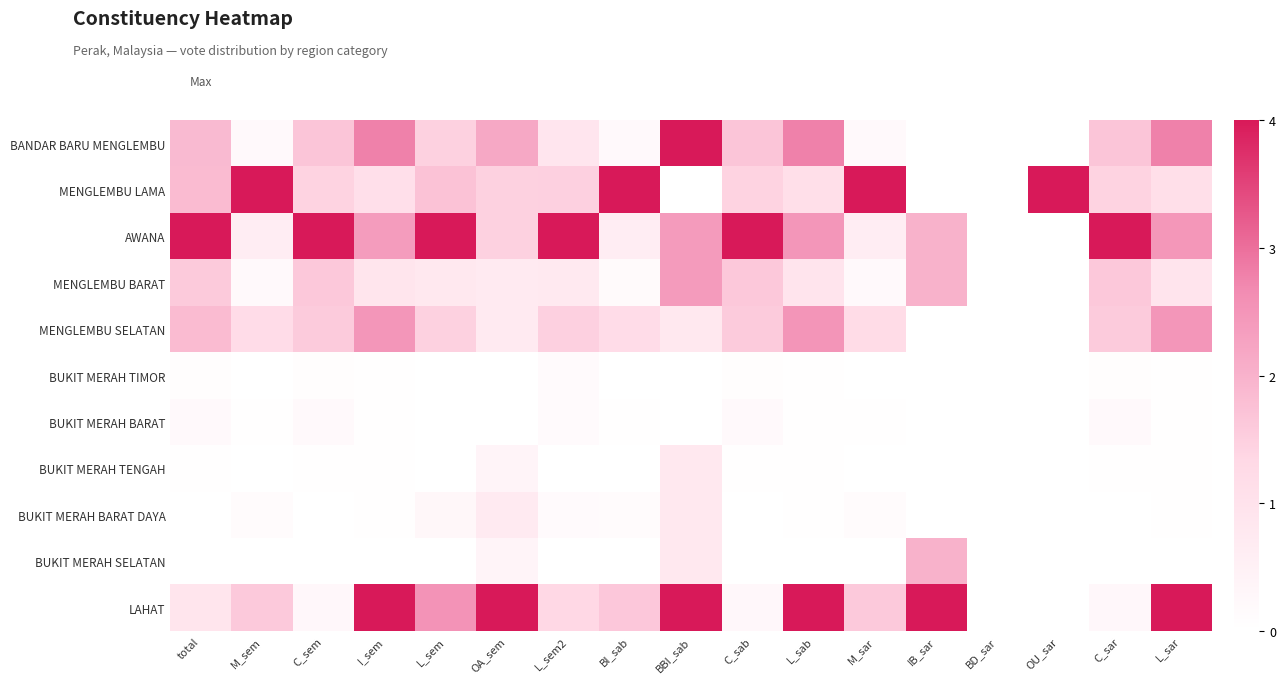

List the series in order of their peak value, highest first.

BANDAR BARU MENGLEMBU, MENGLEMBU LAMA, AWANA, LAHAT, MENGLEMBU SELATAN, MENGLEMBU BARAT, BUKIT MERAH SELATAN, BUKIT MERAH TENGAH, BUKIT MERAH BARAT DAYA, BUKIT MERAH BARAT, BUKIT MERAH TIMOR